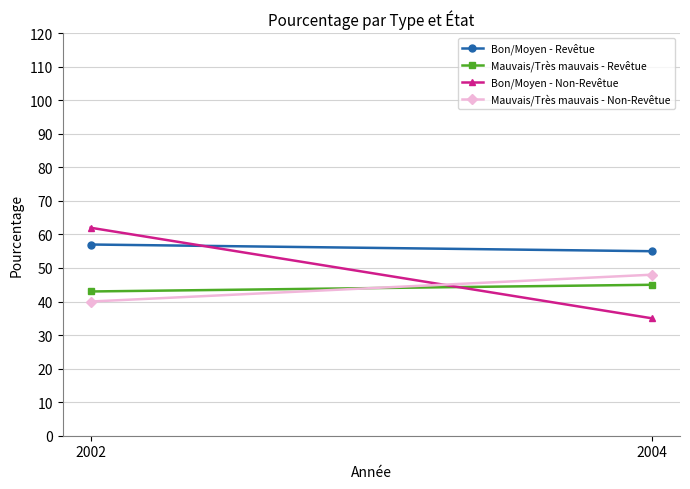

Rank the categories by Mauvais/Très mauvais - Non-Revêtue value from highest to lowest.

2004, 2002